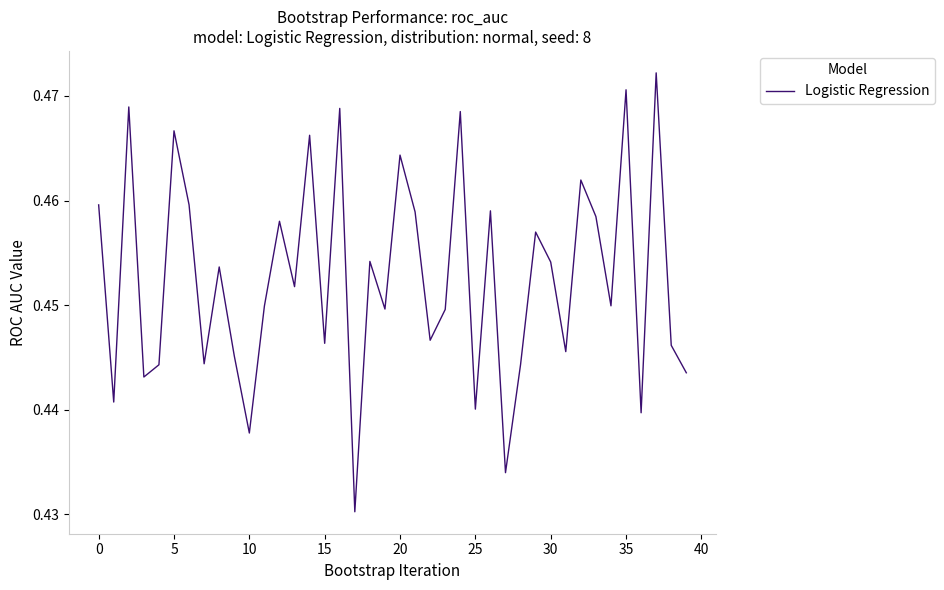

Does the chart have visible grid lines?

No